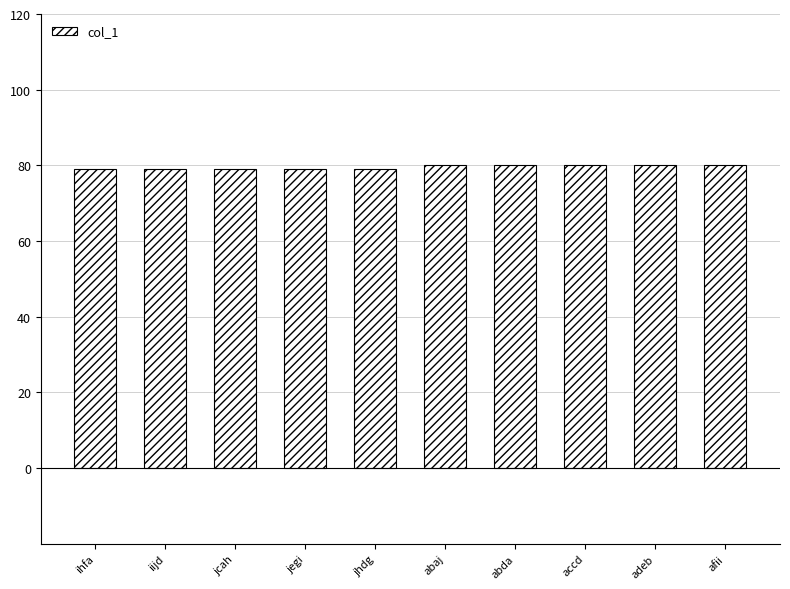

The value at accd is 21. True or false?

False